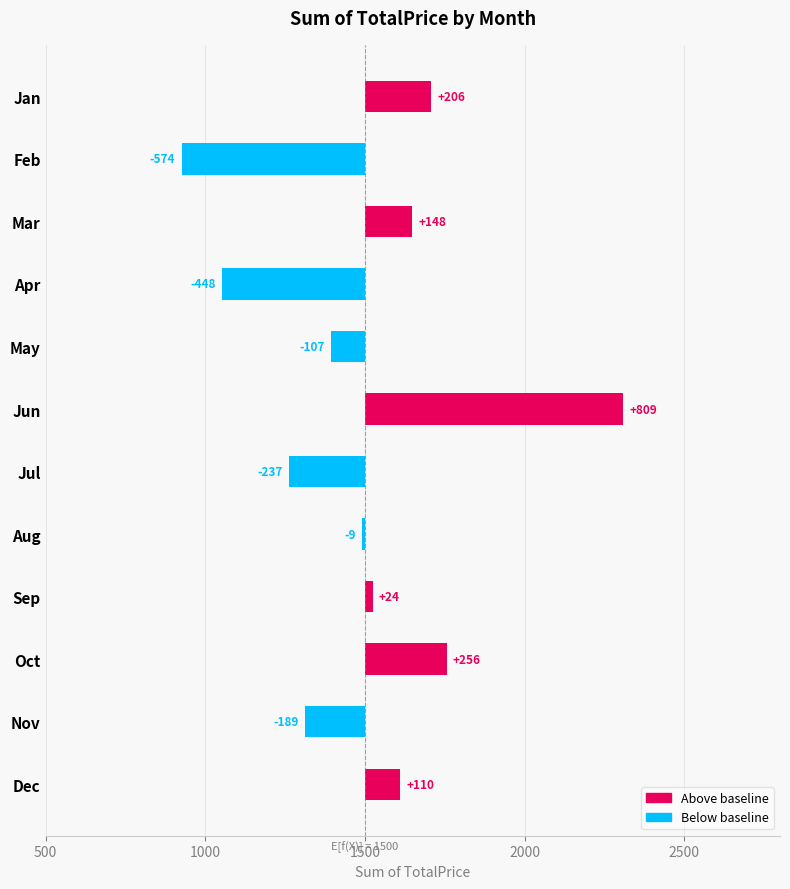

What position from the right is 500?

12